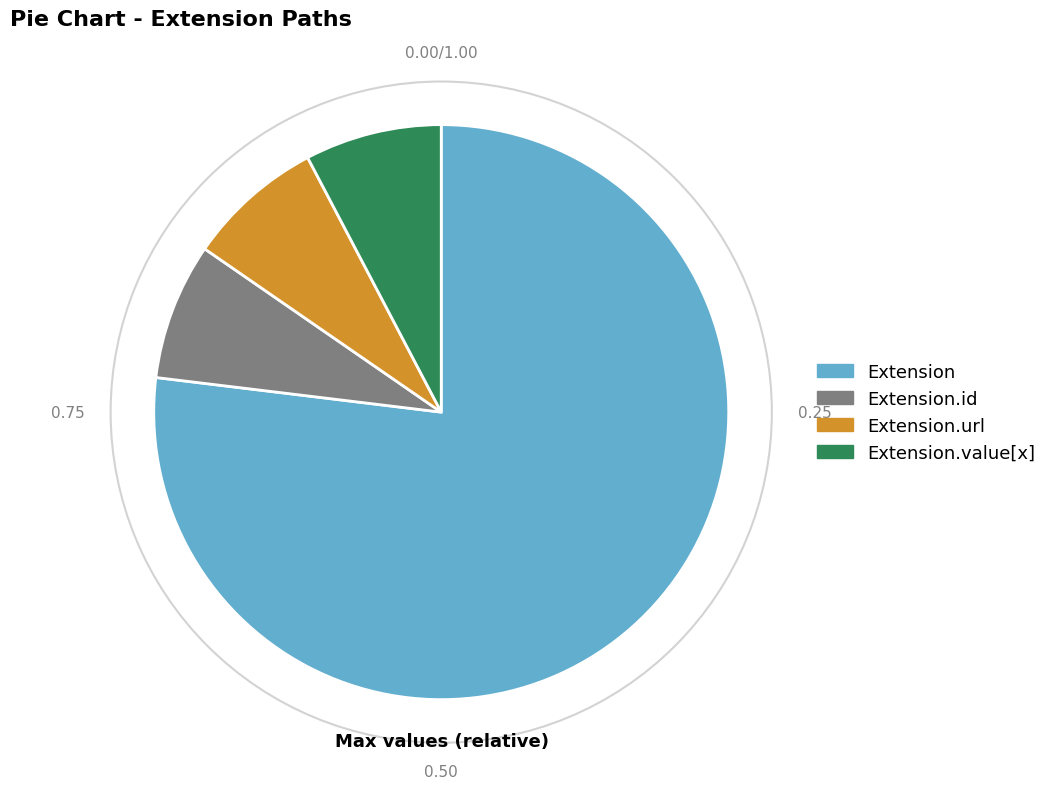

Is there any slice that represents more than half of the pie?

Yes